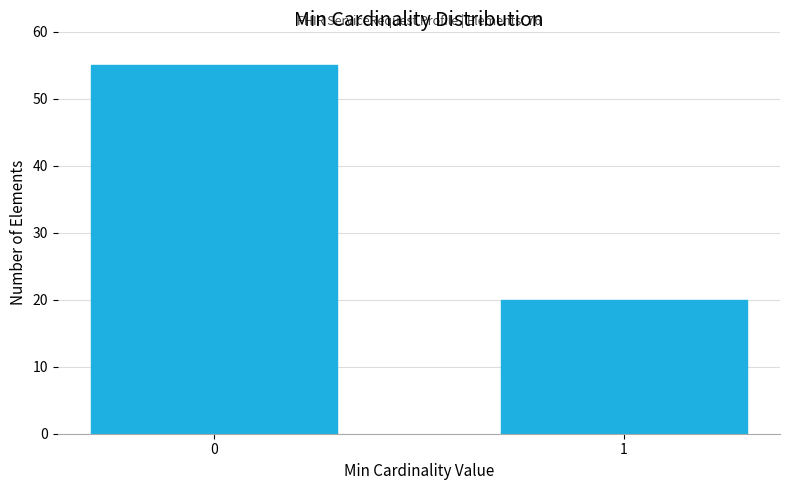

Reading left to right, list all the values displayed in this chart.

55	20